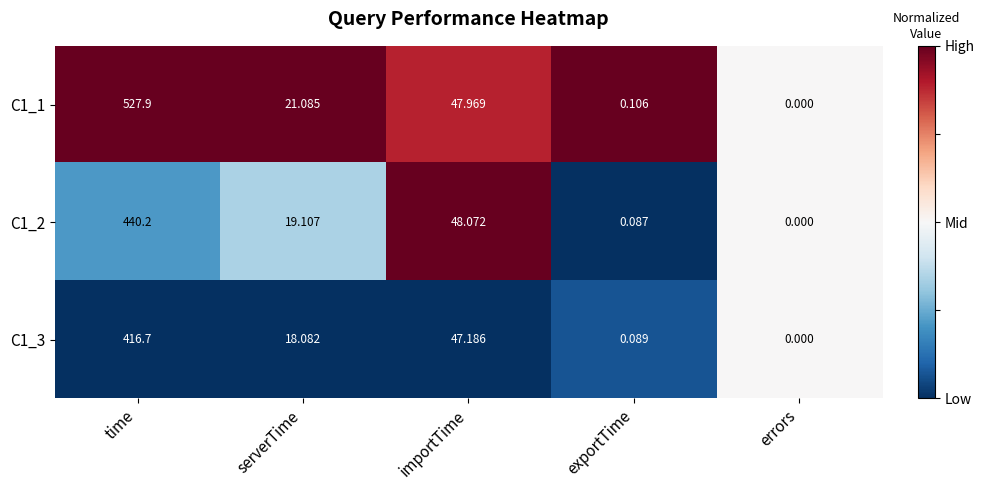

Which label corresponds to the largest value in the chart?

time